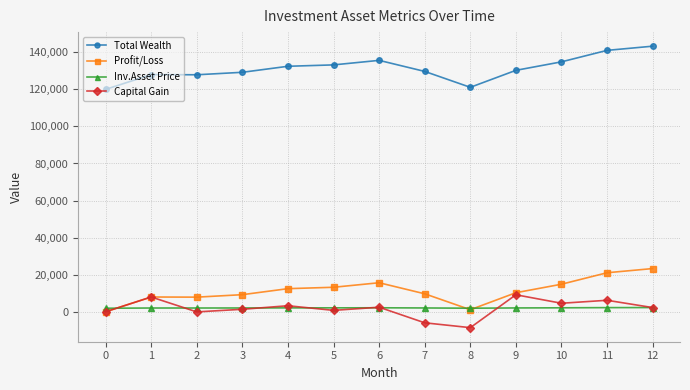

What is the difference between the highest and lowest values at 8?

129686.4